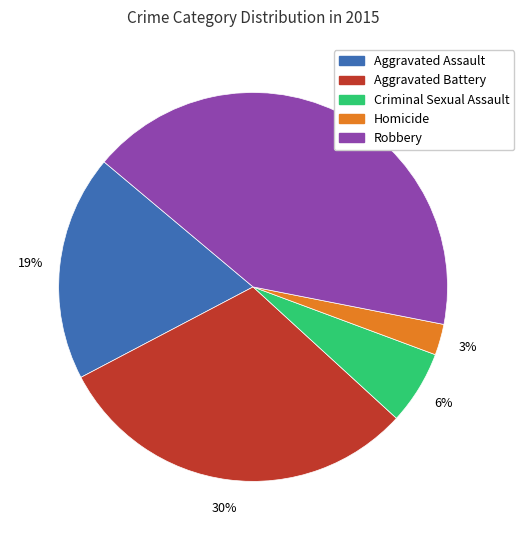

Is there any slice that represents more than half of the pie?

No